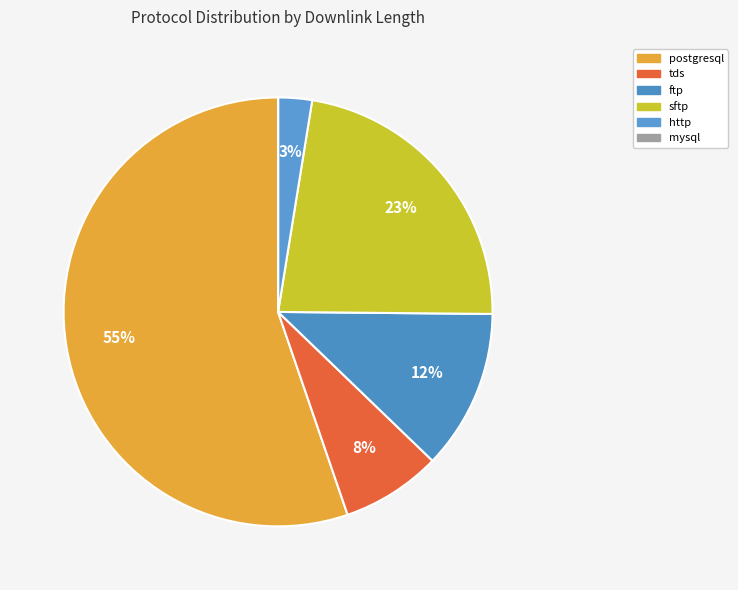

To the nearest percent, what is the combined percentage of http and sftp?

25%